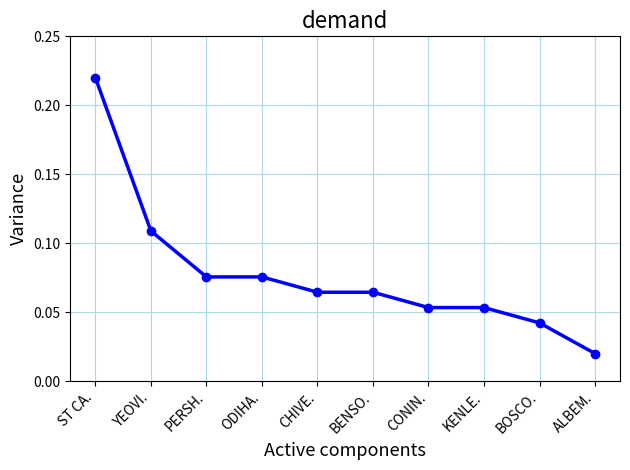

What is the sum of all values?

0.8